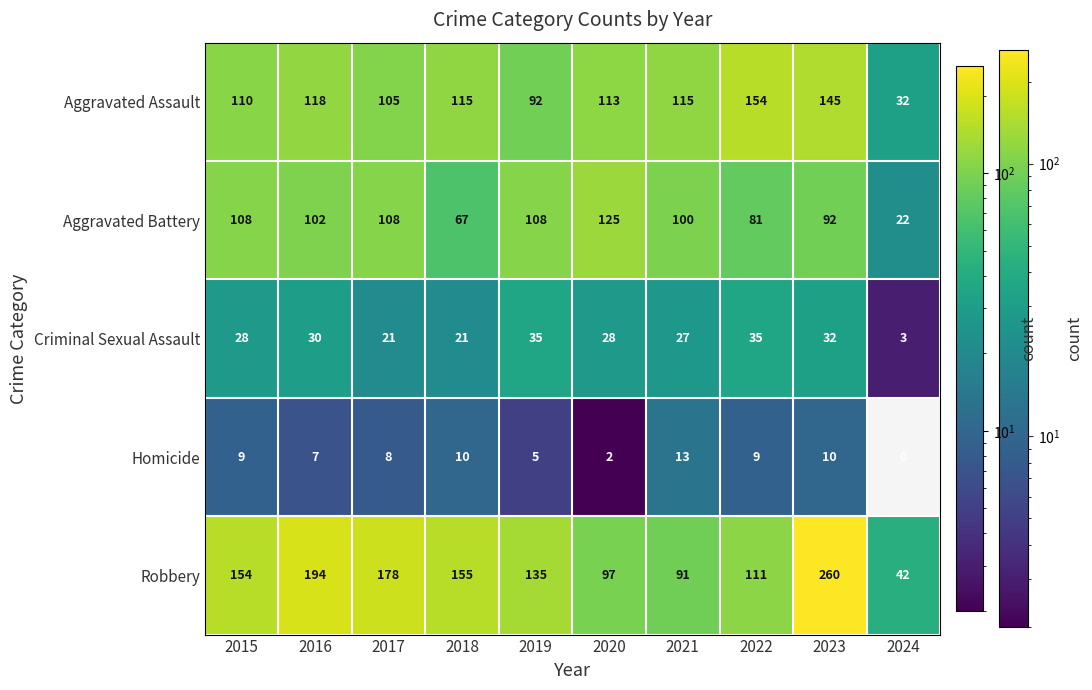

At which category is the sum across all series the highest?

2023